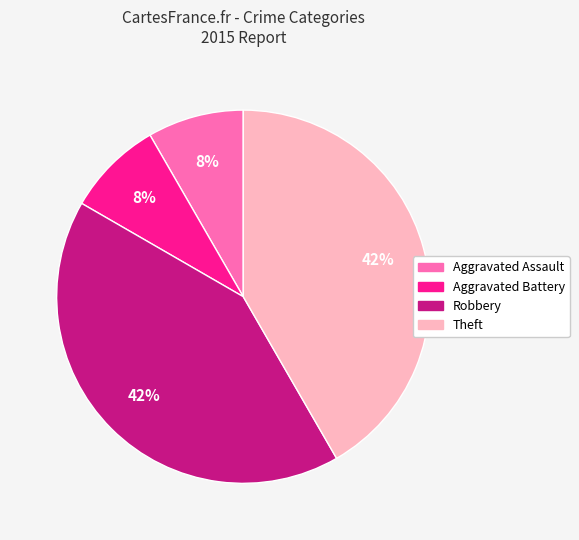

Count the number of slices in the pie.

4